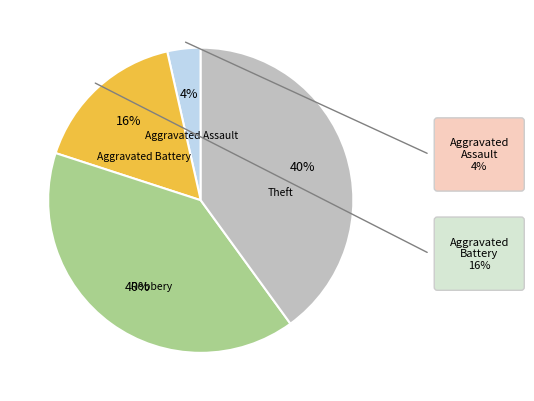

To the nearest percent, what is the difference between the largest and smallest slice percentages?

36%